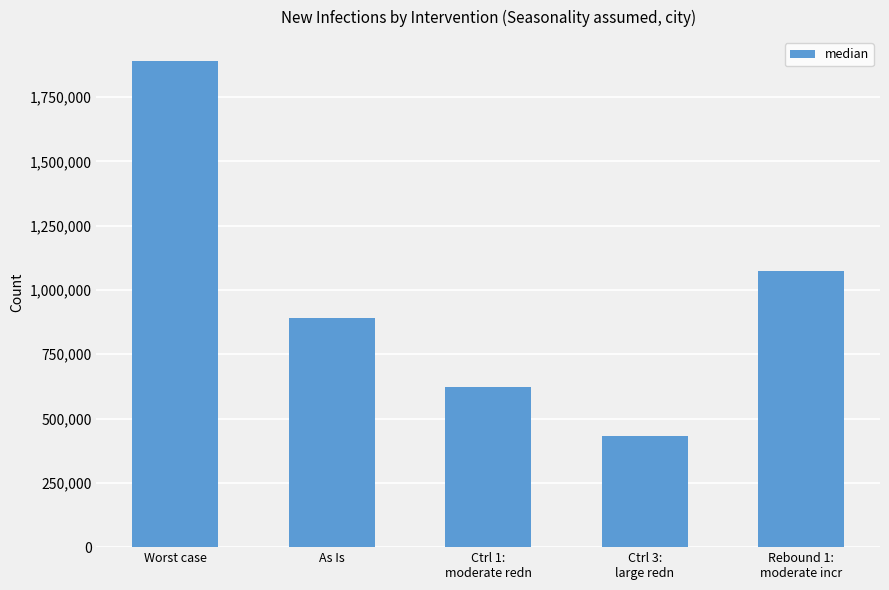

What is the label of the 1st bar from the right?

Rebound 1:
moderate incr